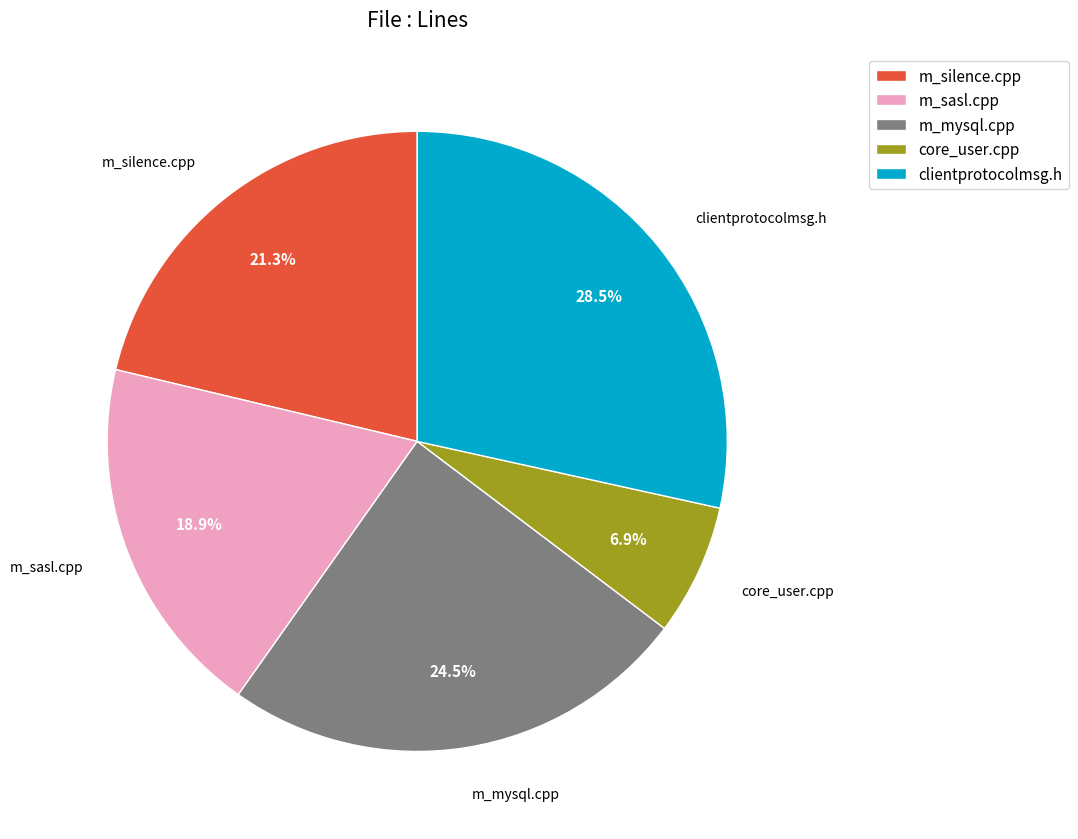

Which has a higher value, m_silence.cpp or core_user.cpp?

m_silence.cpp